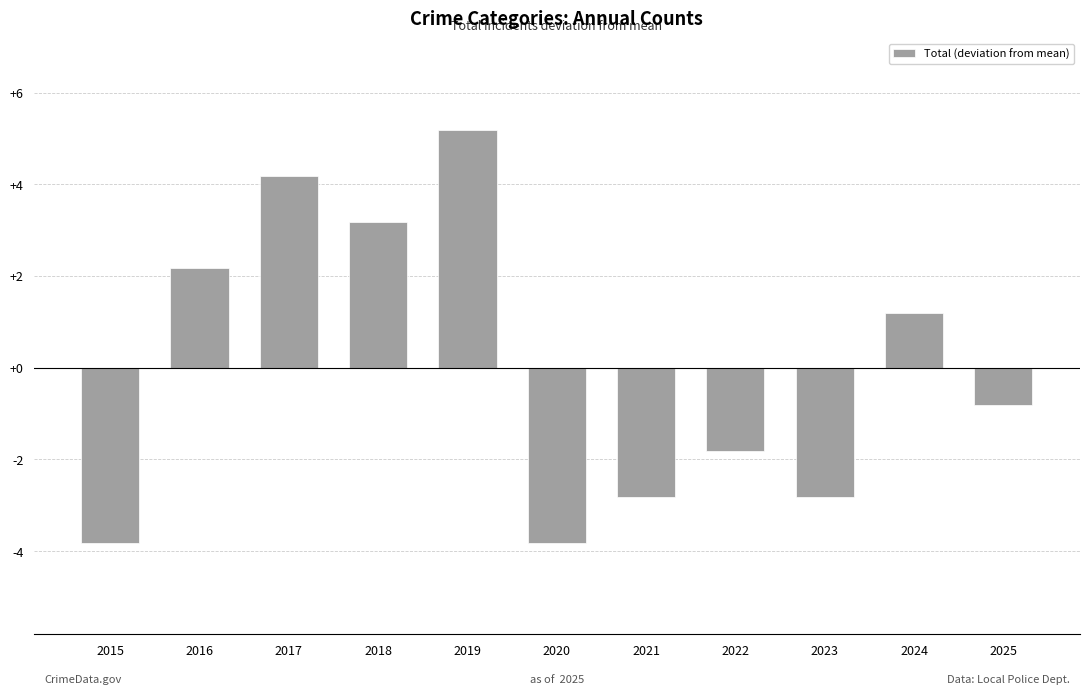

Reading left to right, list all the values displayed in this chart.

2015=-3.8	2016=2.2	2017=4.2	2018=3.2	2019=5.2	2020=-3.8	2021=-2.8	2022=-1.8	2023=-2.8	2024=1.2	2025=-0.8